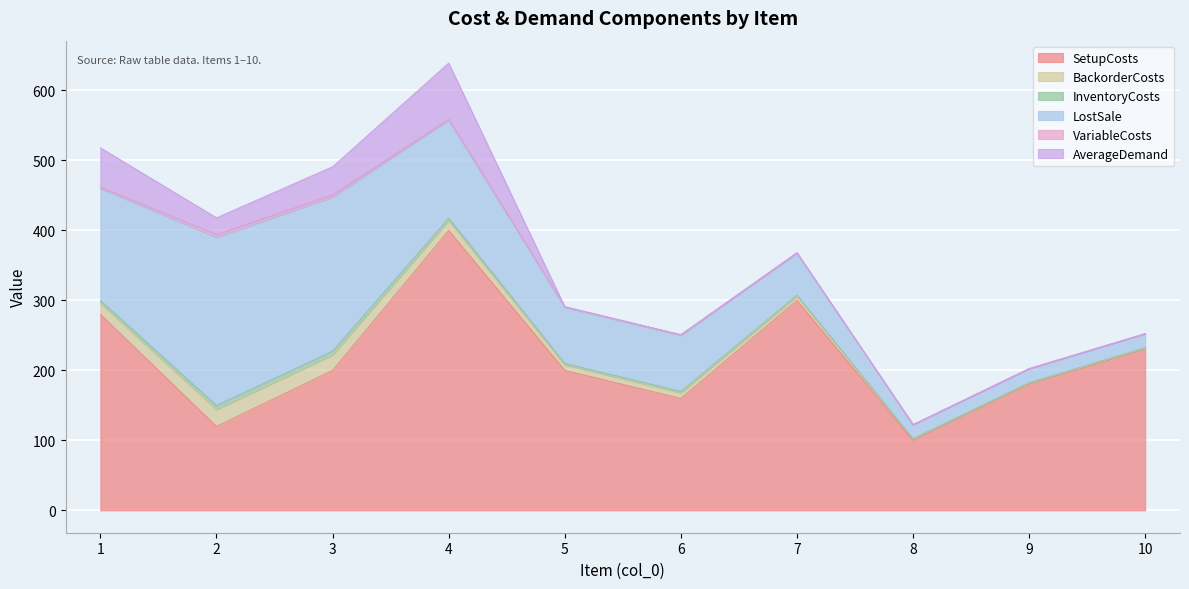

Is it true that AverageDemand equals 0.0 at 6?

True